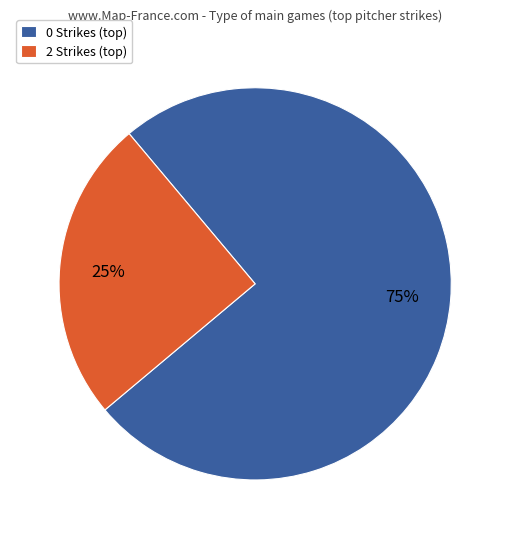

Which slice represents more than half of the pie?

0 Strikes (top)